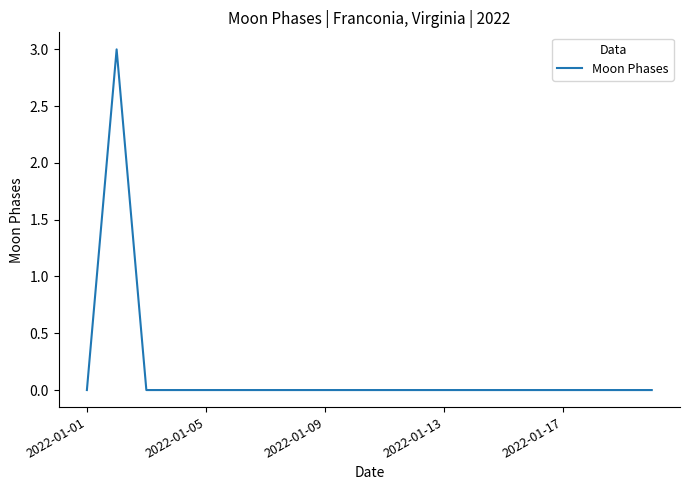

What is the greatest value displayed?

3